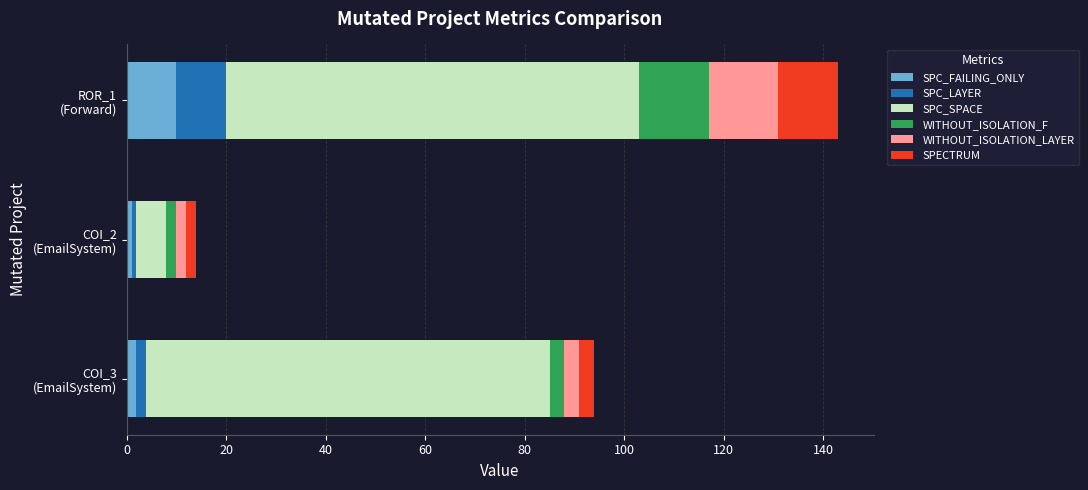

How many distinct data groups are displayed?

6